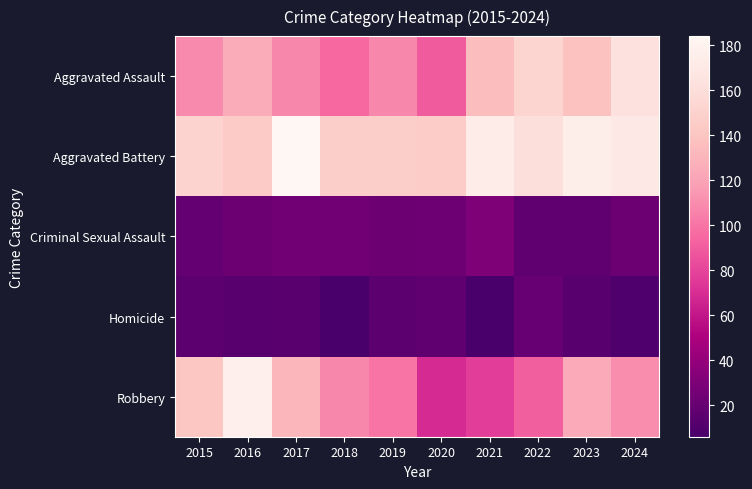

How many categories are shown in the chart?

10